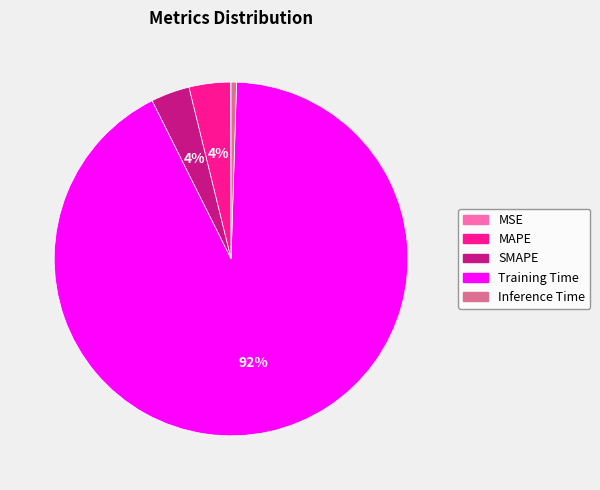

True or false: SMAPE accounts for 16% of the total.

False